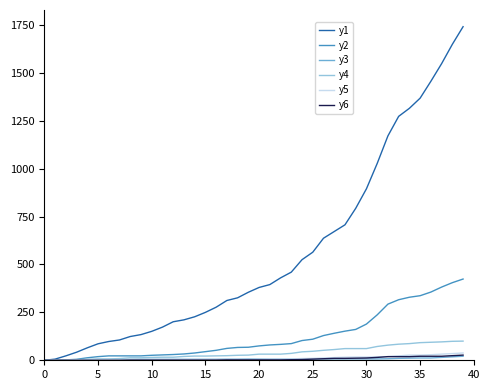

Which series has the largest total across all categories?

y1